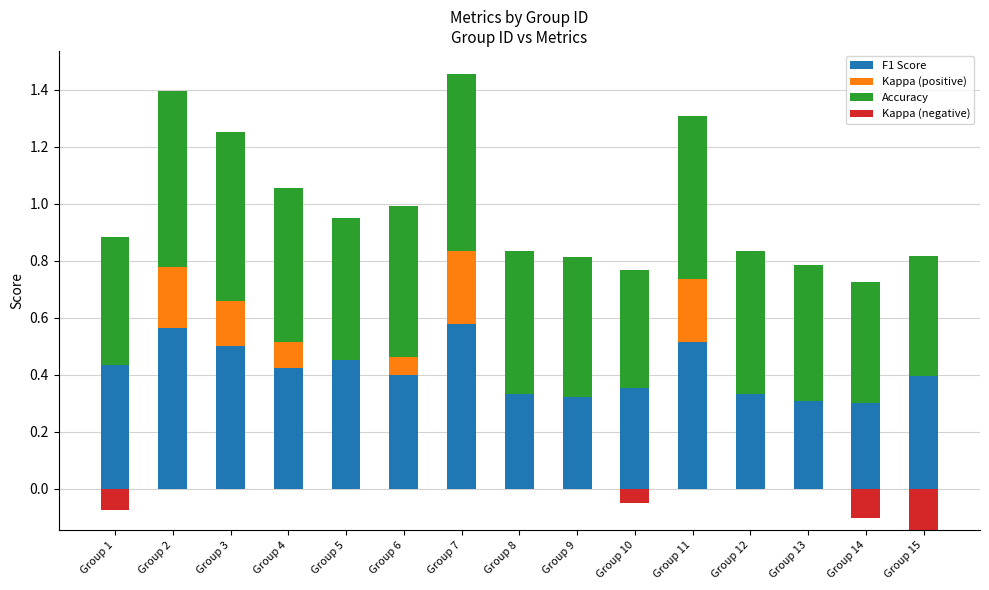

Rank the series by their maximum value, from highest to lowest.

Accuracy, F1 Score, Kappa (positive), Kappa (negative)